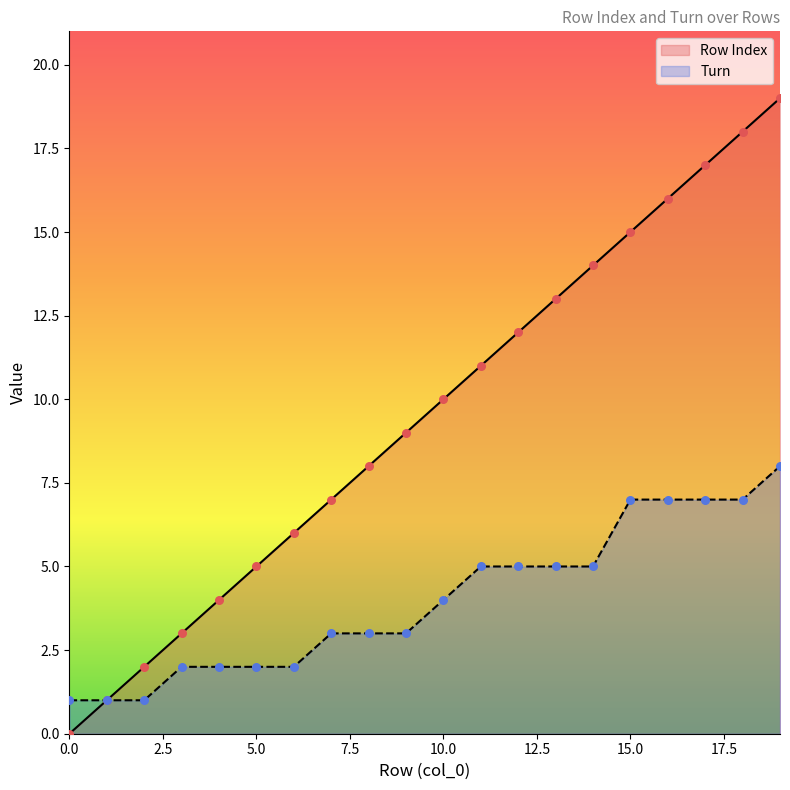

At how many categories does at least one series exceed 1?

18